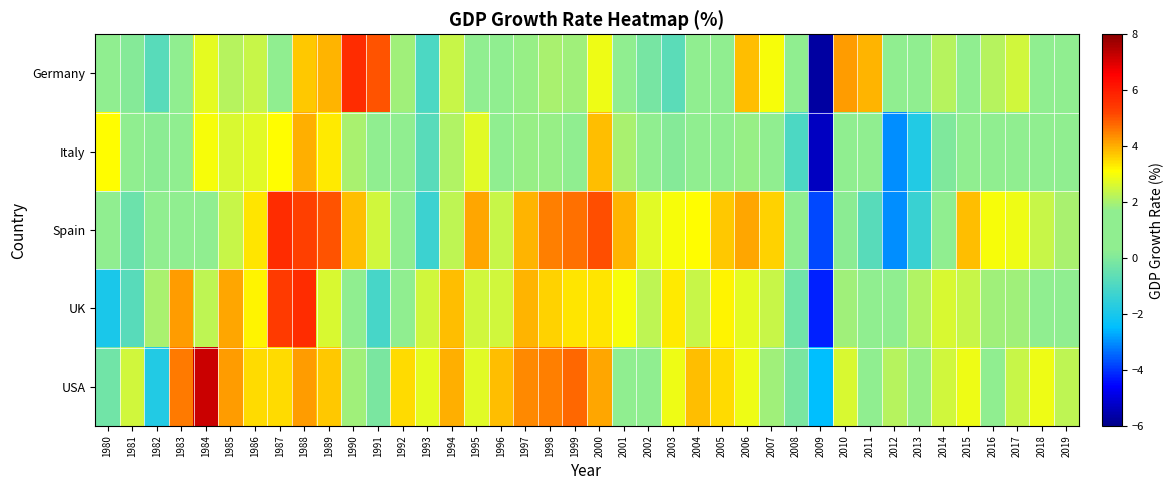

At which category does the chart reach its peak across all series?

1984